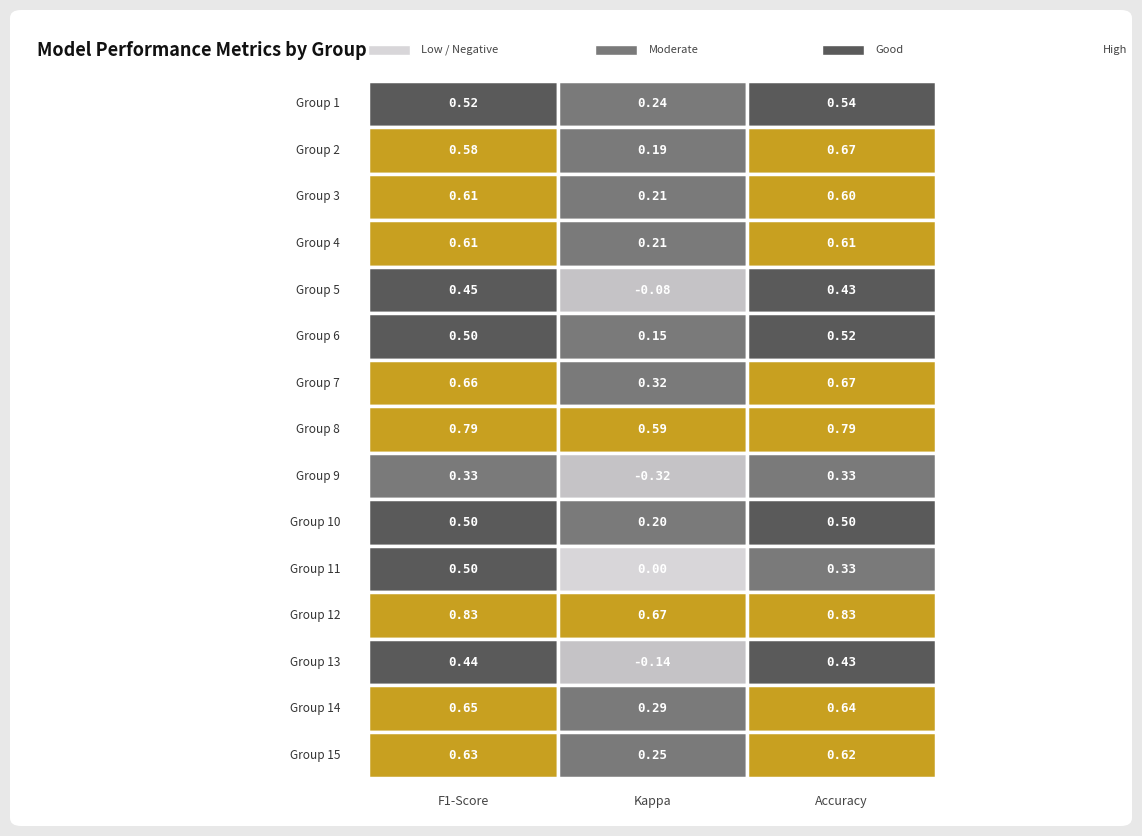

What value does the 1 series have at kappa?

0.2